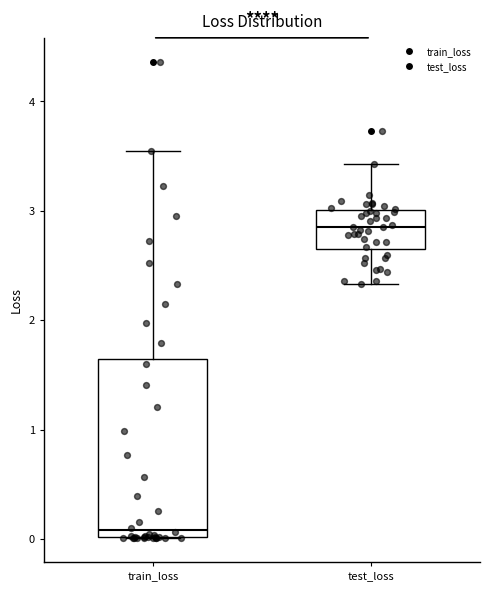

Comparing the boxes themselves (not the whiskers), which one is the tallest?

train_loss